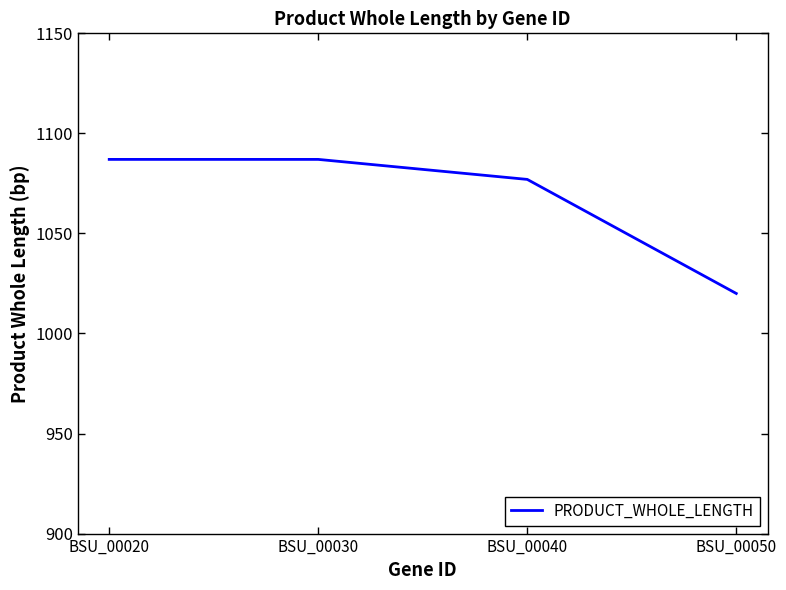

What is the change in value from BSU_00020 to BSU_00050?

-67